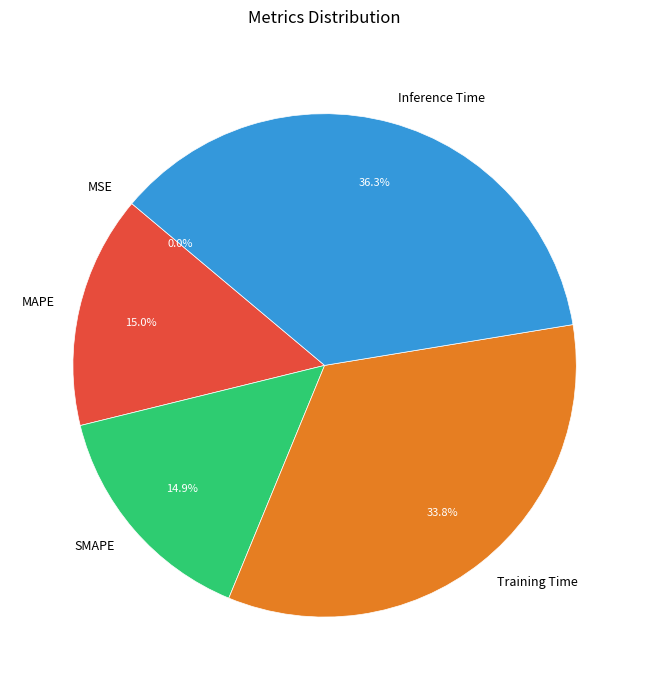

Which has a higher value, SMAPE or Training Time?

Training Time